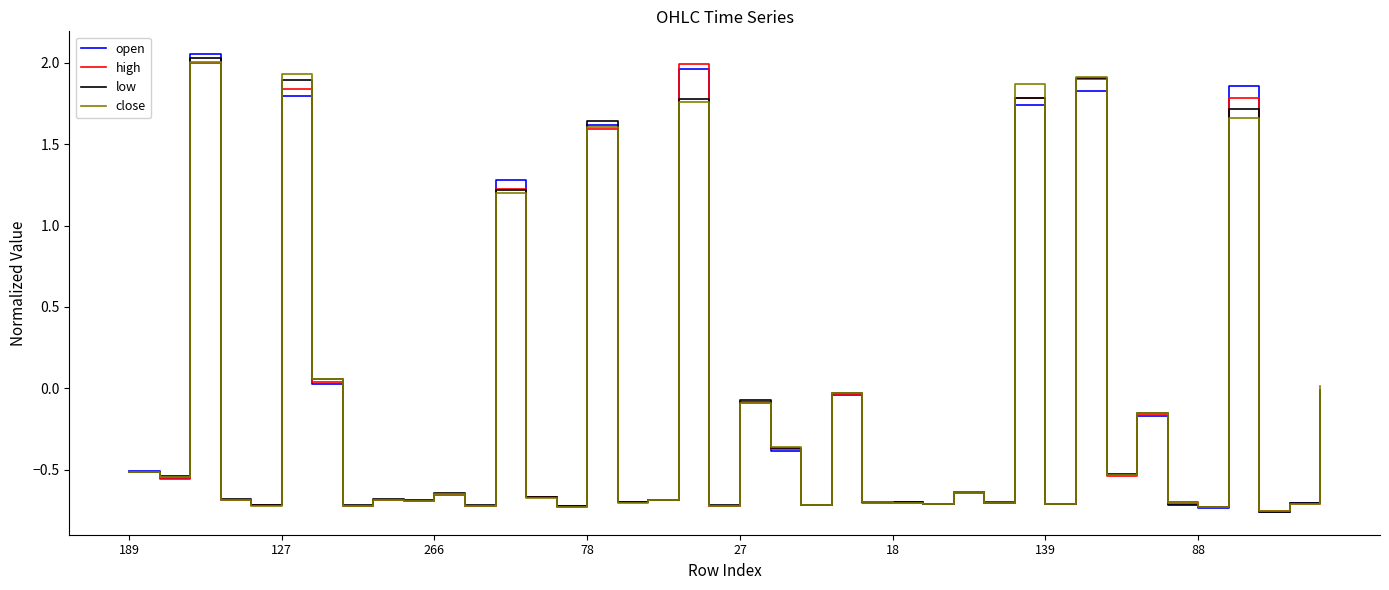

The low series shows -0.5 at 88. True or false?

False